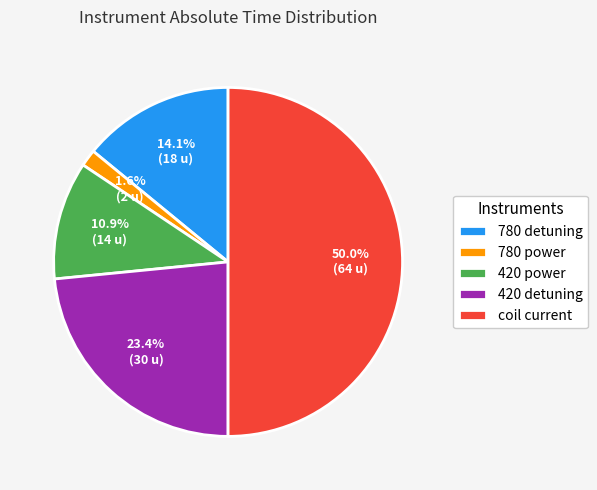

Which slice is the largest?

coil current